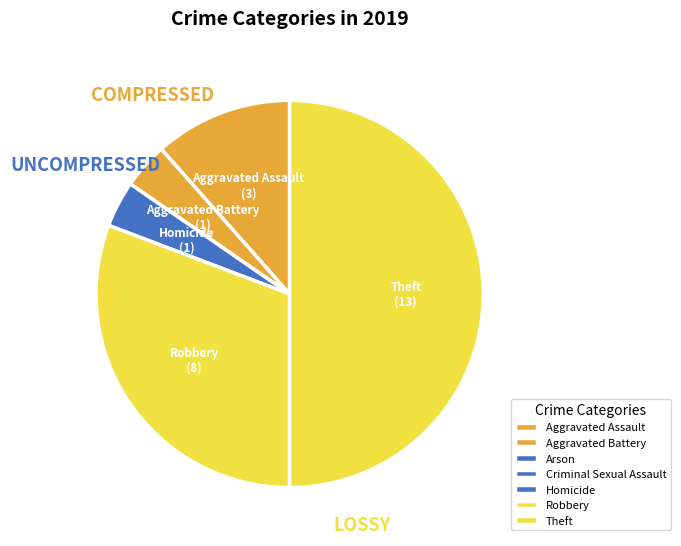

Is there a majority slice in this chart?

No